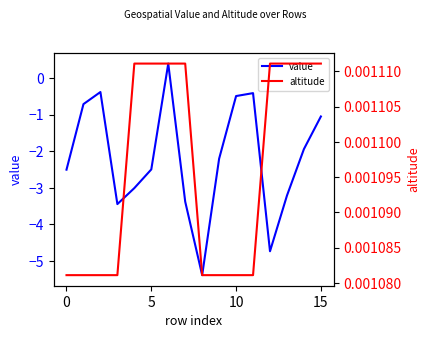

Reading left to right, list all the values displayed in this chart.

value: -2.5	-0.7	-0.4	-3.4	-3.0	-2.5	0.4	-3.4	-5.4	-2.2	-0.5	-0.4	-4.7	-3.2	-1.9	-1.1
altitude: 0.0	0.0	0.0	0.0	0.0	0.0	0.0	0.0	0.0	0.0	0.0	0.0	0.0	0.0	0.0	0.0